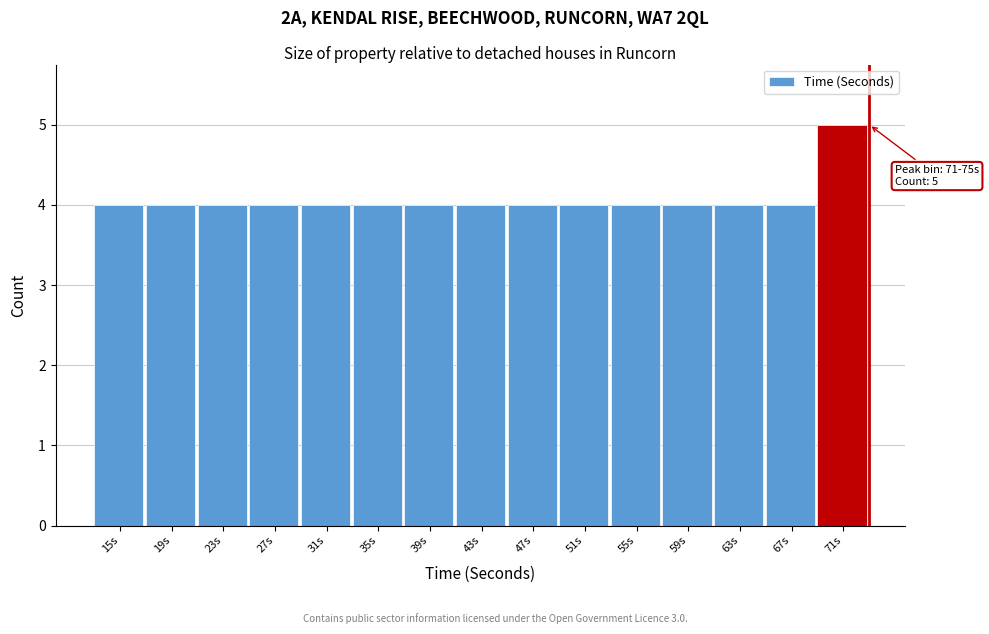

Reading left to right, extract all data points from this chart.

4	4	4	4	4	4	4	4	4	4	4	4	4	4	5